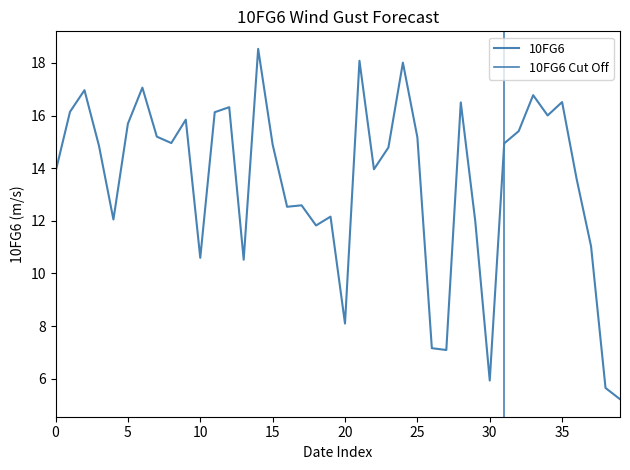

True or false: the data has more than 2 interior local peaks.

True